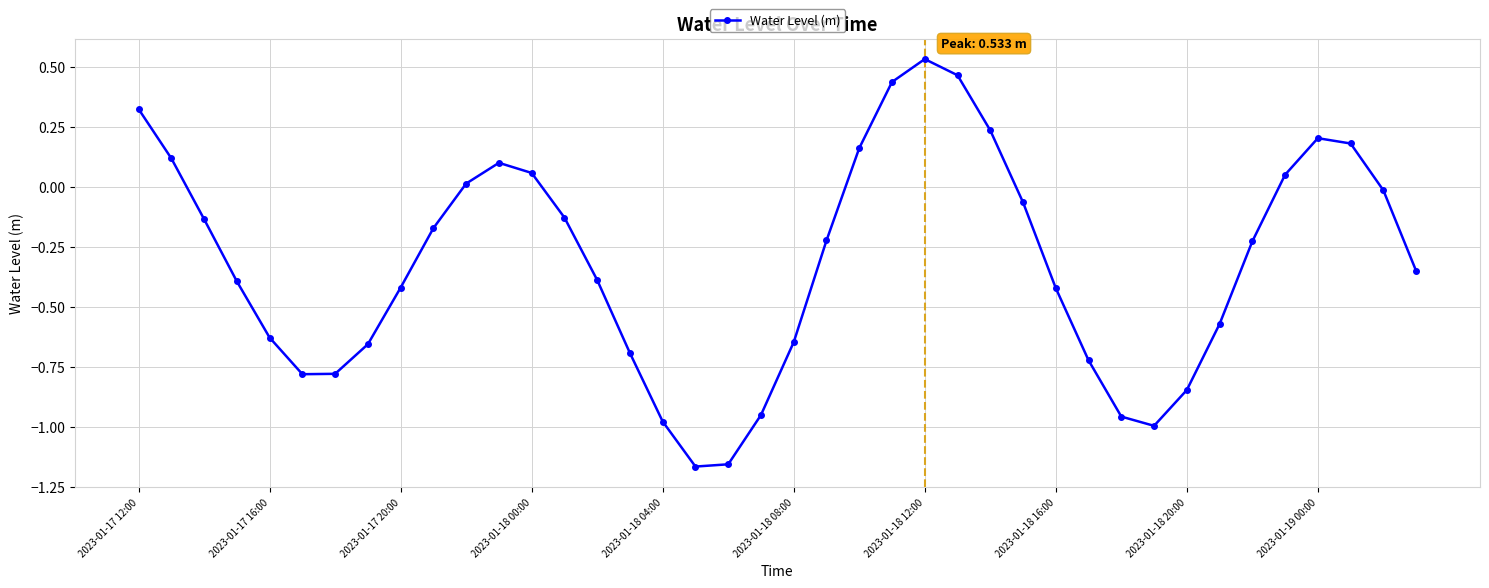

How many values are below zero?

27